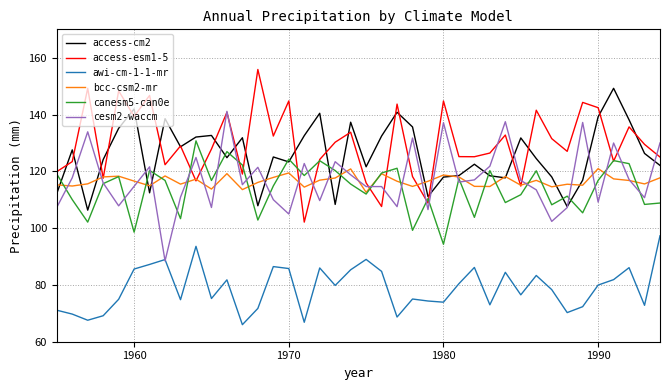

Rank the series by their maximum value, from highest to lowest.

access-esm1-5, access-cm2, cesm2-waccm, canesm5-can0e, bcc-csm2-mr, awi-cm-1-1-mr